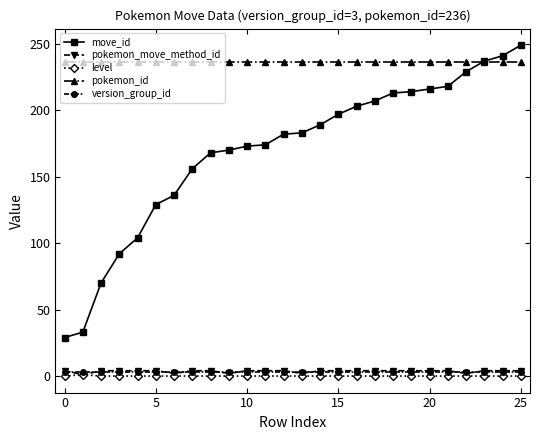

True or false: pokemon_move_method_id and move_id intersect in this chart.

False